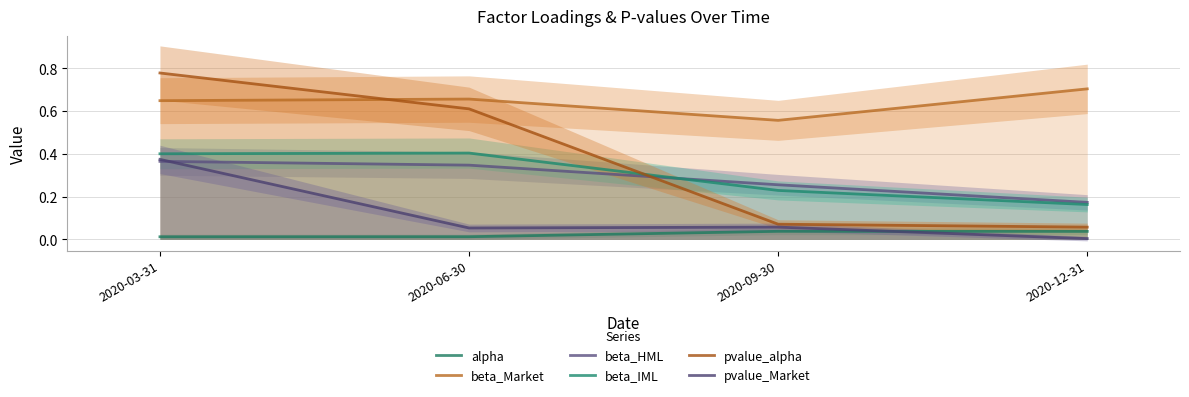

How many lines are shown in the chart?

6